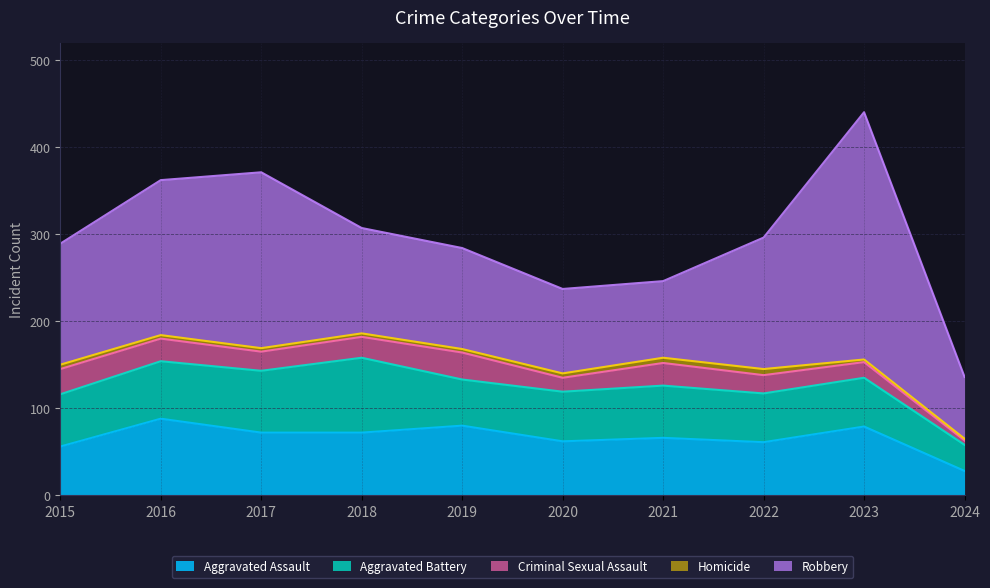

How many data points in Robbery are above 139?

4